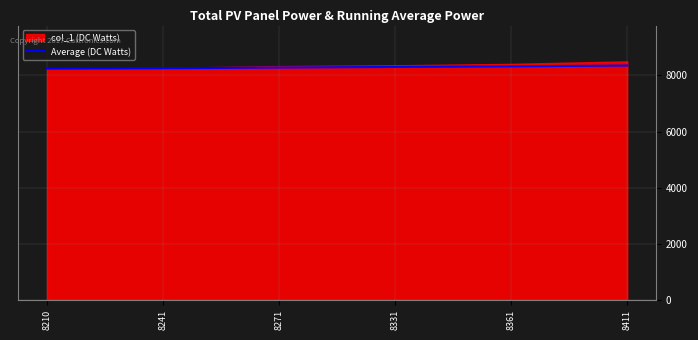

Which label corresponds to the largest value in the chart?

8411